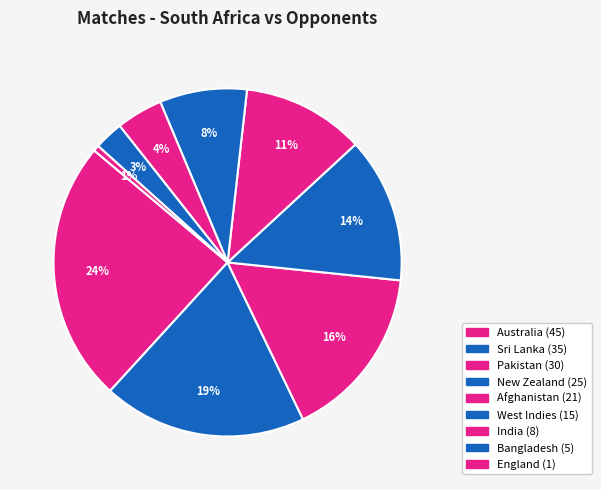

Is there any slice that represents more than half of the pie?

No